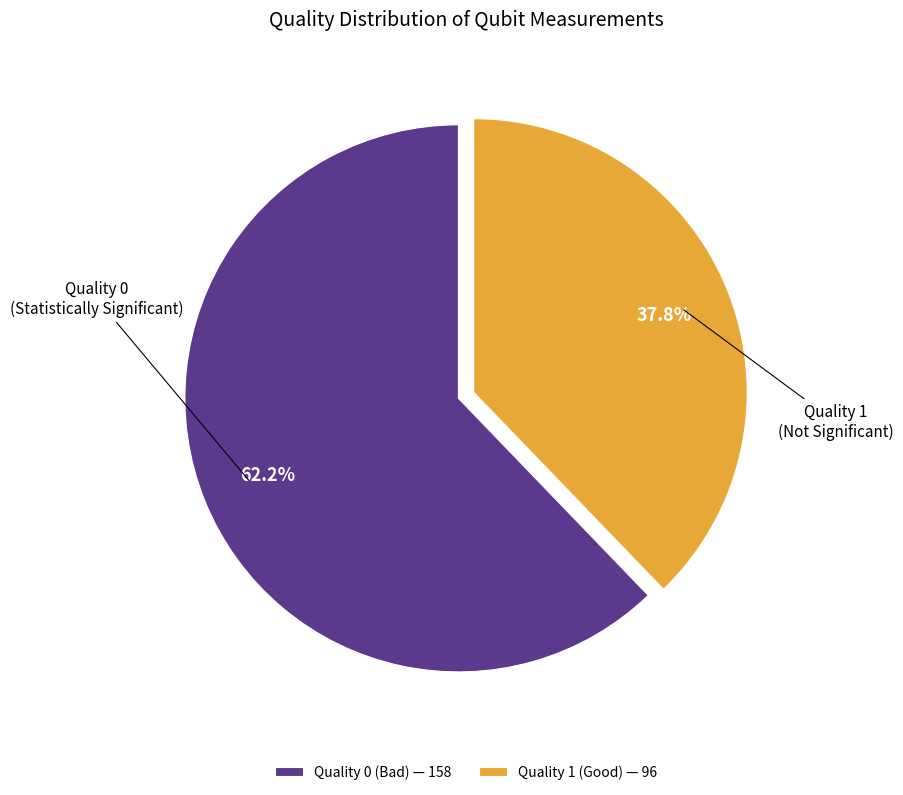

Count the number of slices in the pie.

2